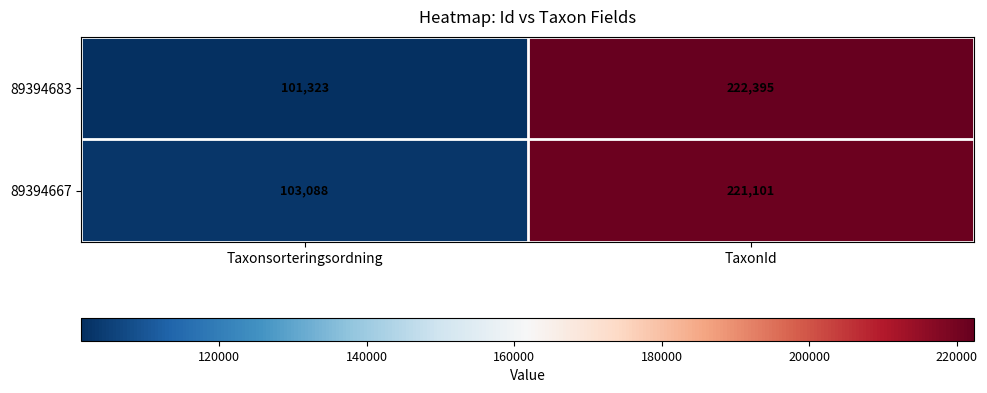

Which series has the largest total across all categories?

89394667